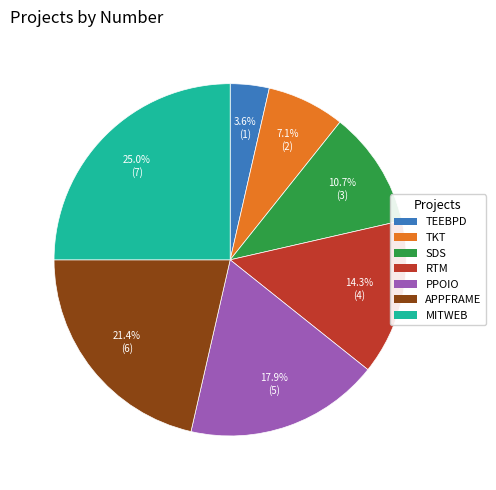

Is there any slice that represents more than half of the pie?

No